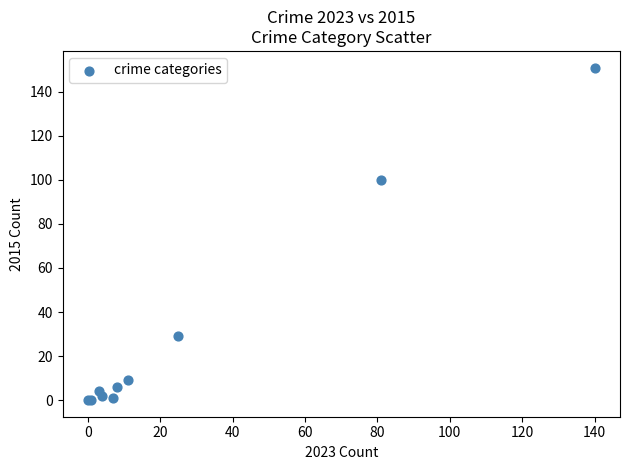

What Y value in the scatter plot is closest to 75?

100